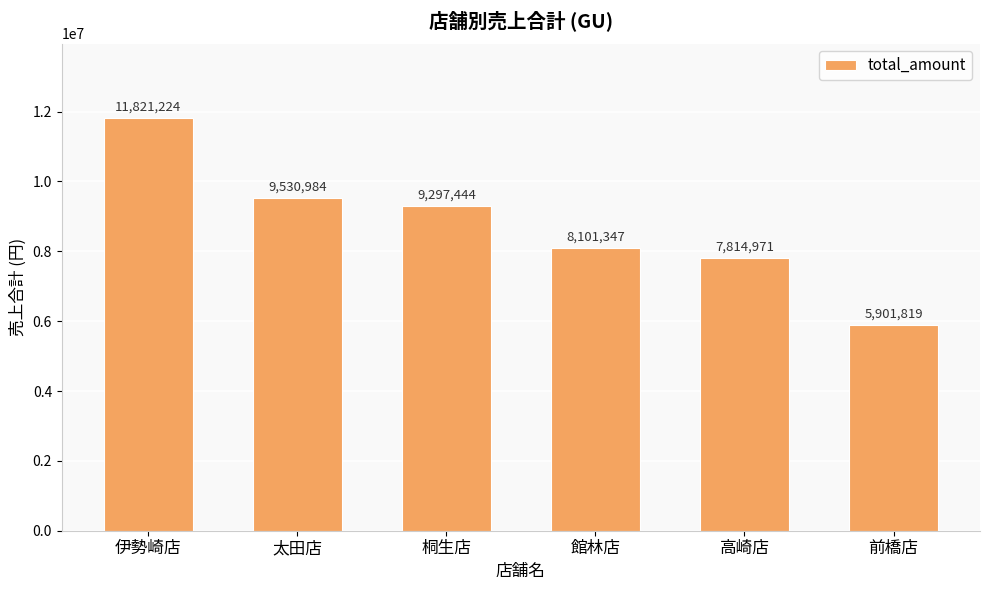

What is the difference between the maximum and minimum values?

5919405